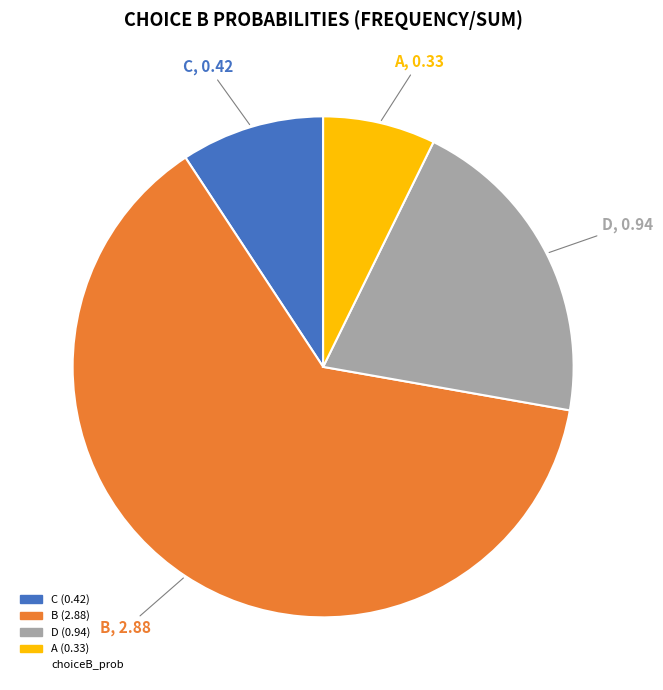

Is there a majority slice in this chart?

Yes